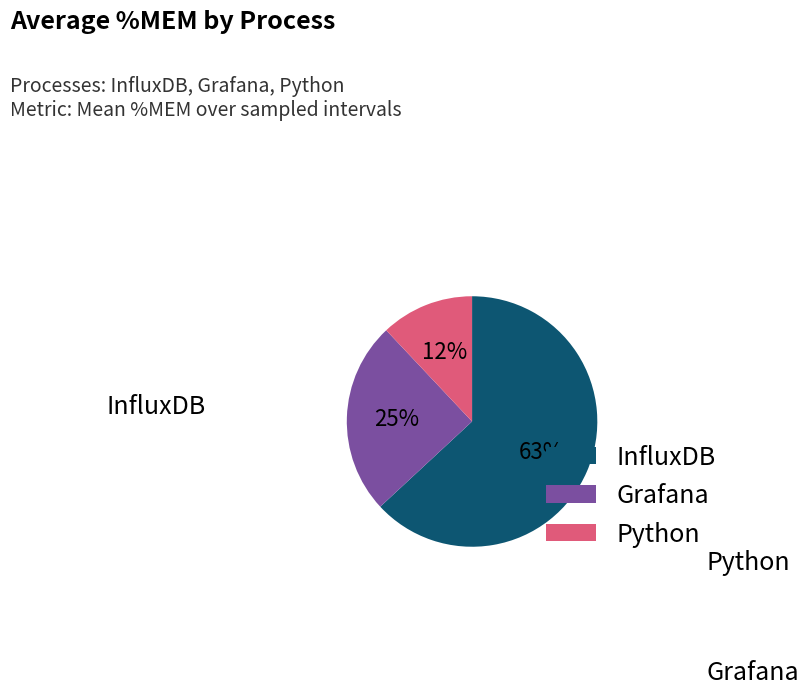

To the nearest percent, what portion does Python represent?

12%